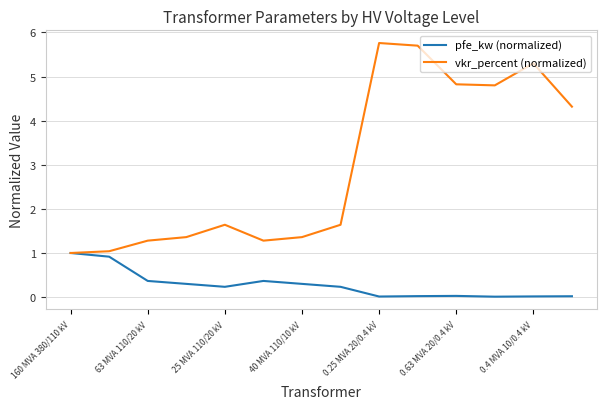

Which series has the largest total across all categories?

vkr_percent (normalized)